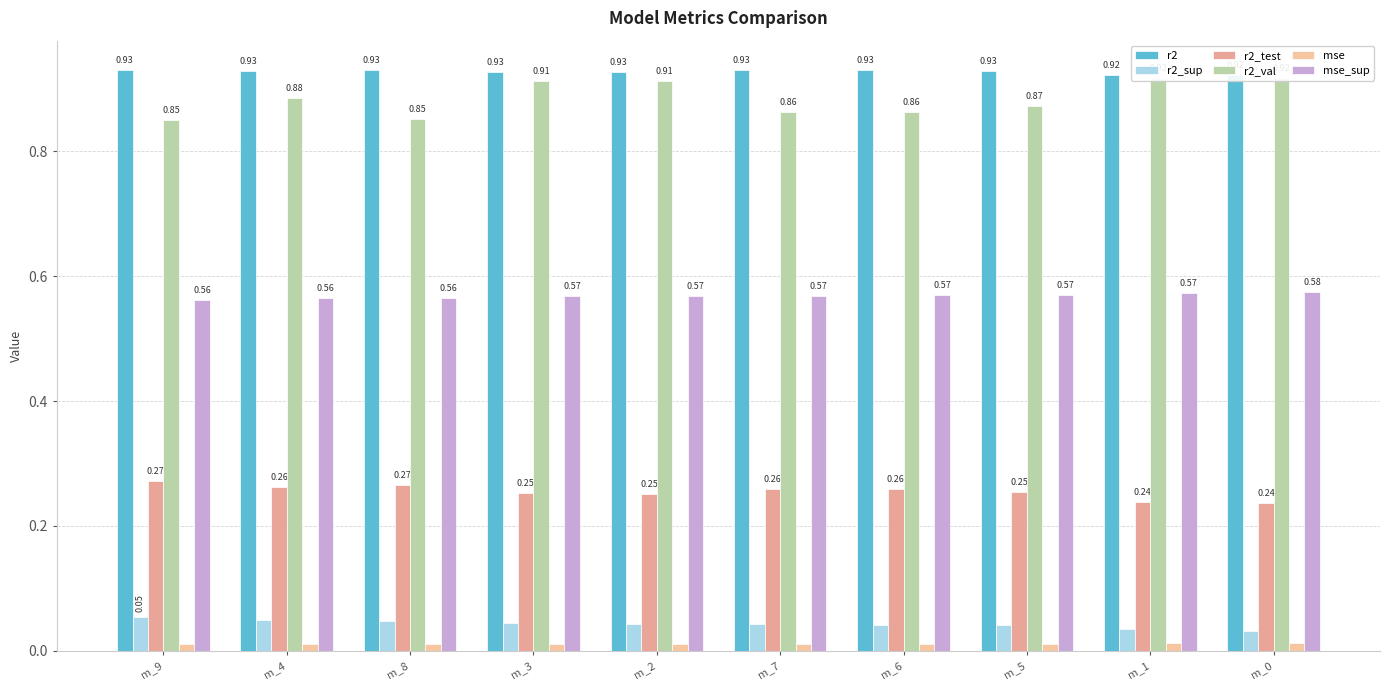

Reading left to right, extract all data points from this chart.

r2: m_9=0.9	m_4=0.9	m_8=0.9	m_3=0.9	m_2=0.9	m_7=0.9	m_6=0.9	m_5=0.9	m_1=0.9	m_0=0.9
r2_sup: m_9=0.1	m_4=0.0	m_8=0.0	m_3=0.0	m_2=0.0	m_7=0.0	m_6=0.0	m_5=0.0	m_1=0.0	m_0=0.0
r2_test: m_9=0.3	m_4=0.3	m_8=0.3	m_3=0.3	m_2=0.3	m_7=0.3	m_6=0.3	m_5=0.3	m_1=0.2	m_0=0.2
r2_val: m_9=0.9	m_4=0.9	m_8=0.9	m_3=0.9	m_2=0.9	m_7=0.9	m_6=0.9	m_5=0.9	m_1=0.9	m_0=0.9
mse: m_9=0.0	m_4=0.0	m_8=0.0	m_3=0.0	m_2=0.0	m_7=0.0	m_6=0.0	m_5=0.0	m_1=0.0	m_0=0.0
mse_sup: m_9=0.6	m_4=0.6	m_8=0.6	m_3=0.6	m_2=0.6	m_7=0.6	m_6=0.6	m_5=0.6	m_1=0.6	m_0=0.6